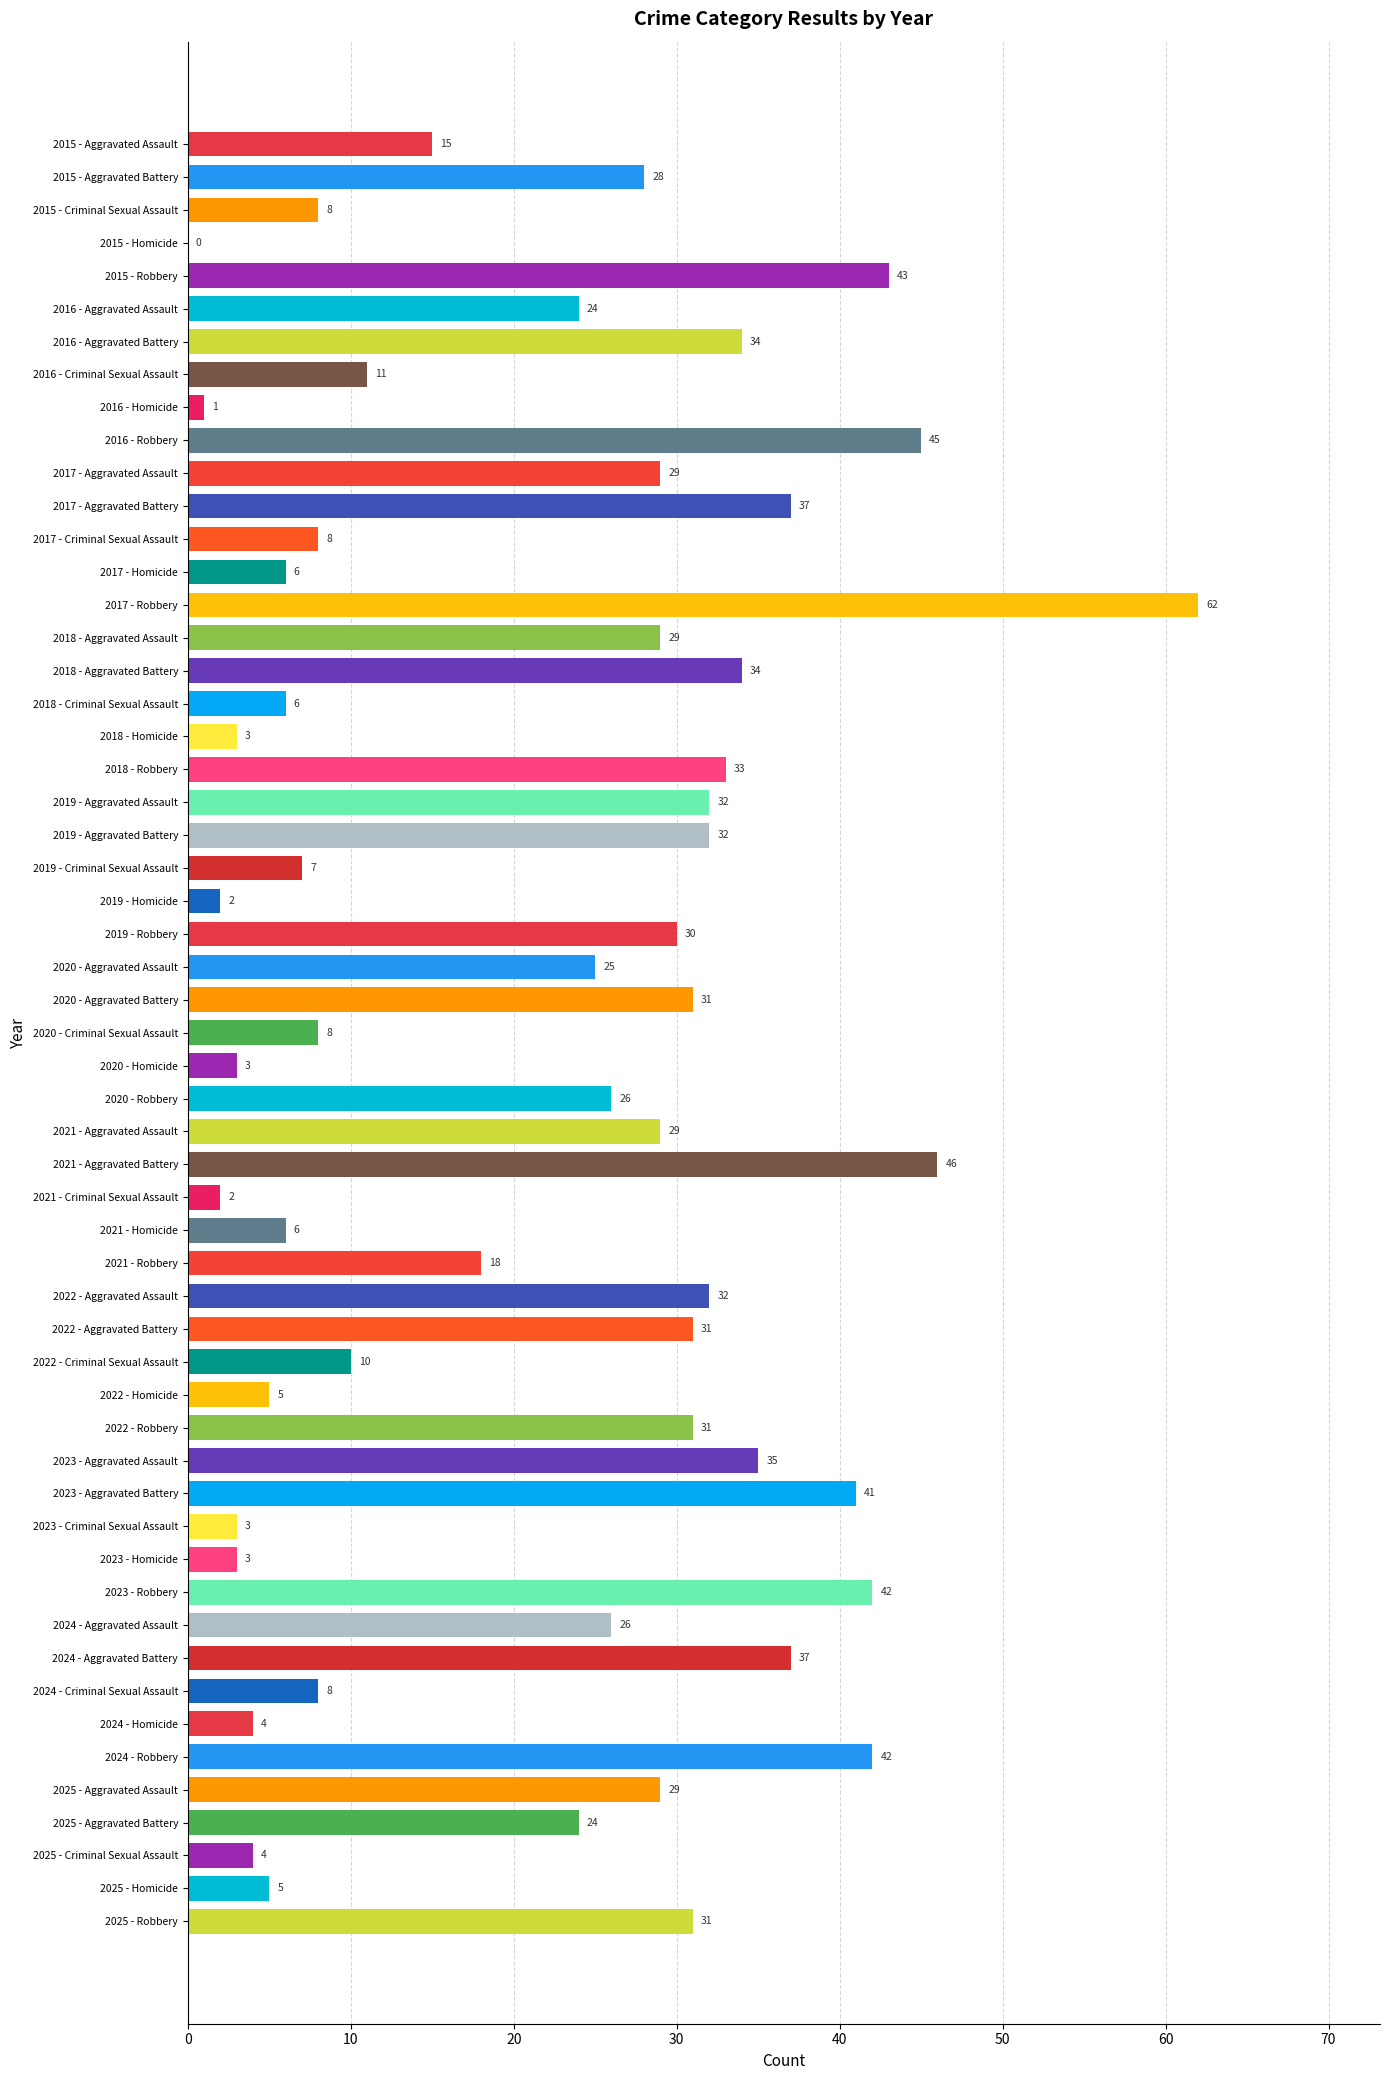

List the series in order of their peak value, highest first.

Robbery, Aggravated Battery, Aggravated Assault, Criminal Sexual Assault, Homicide